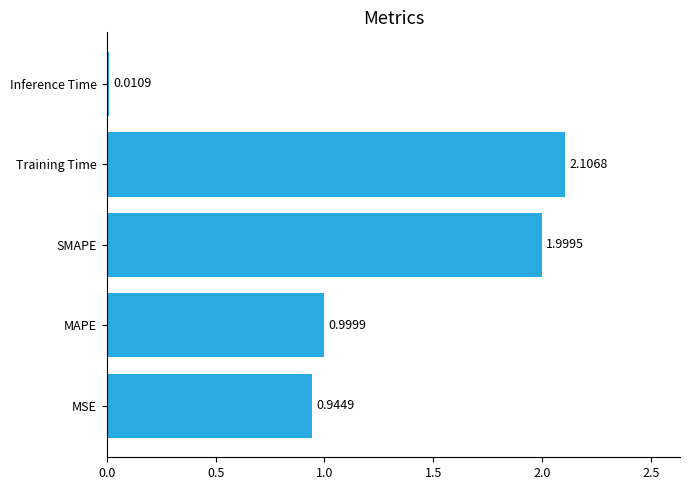

Rank the categories by value from lowest to highest.

Inference Time, MSE, MAPE, SMAPE, Training Time